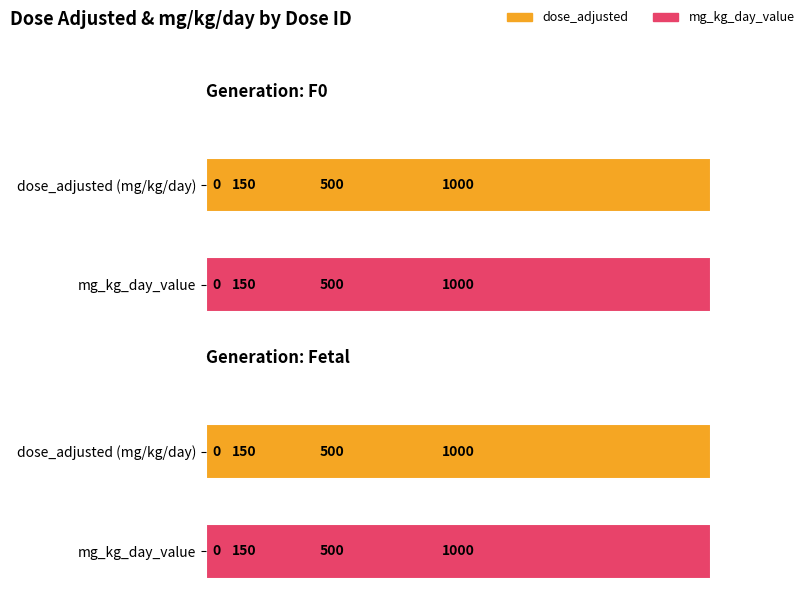

What is the average value of the dose_adjusted series?

412